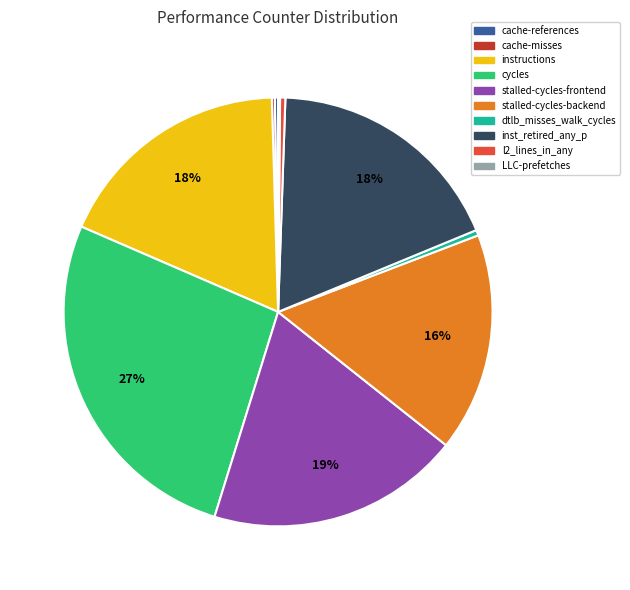

Does dtlb_misses_walk_cycles account for over 50% of the chart?

No